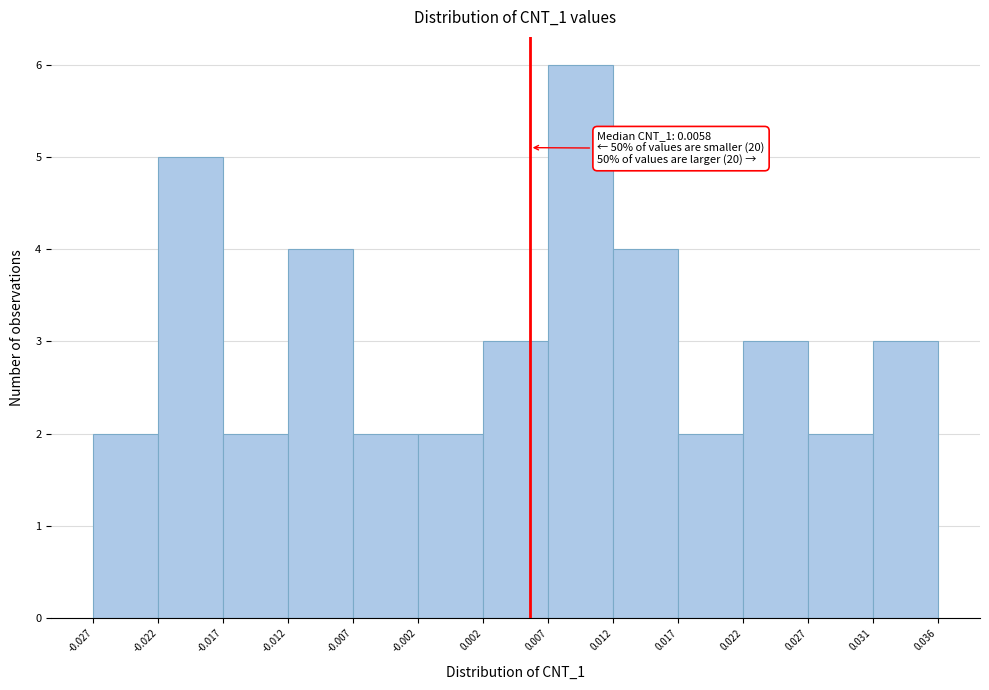

Which range on the x-axis has the tallest bar?

0.007 to 0.012